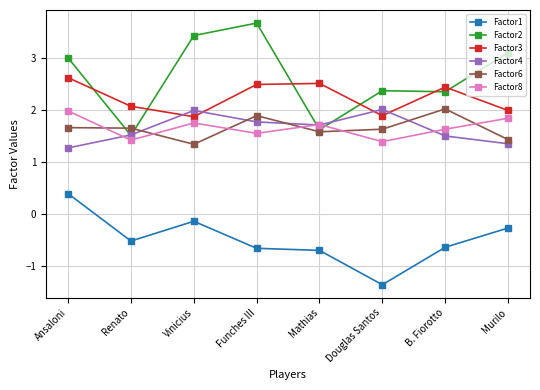

True or false: Factor1 and Factor6 cross at least once.

False